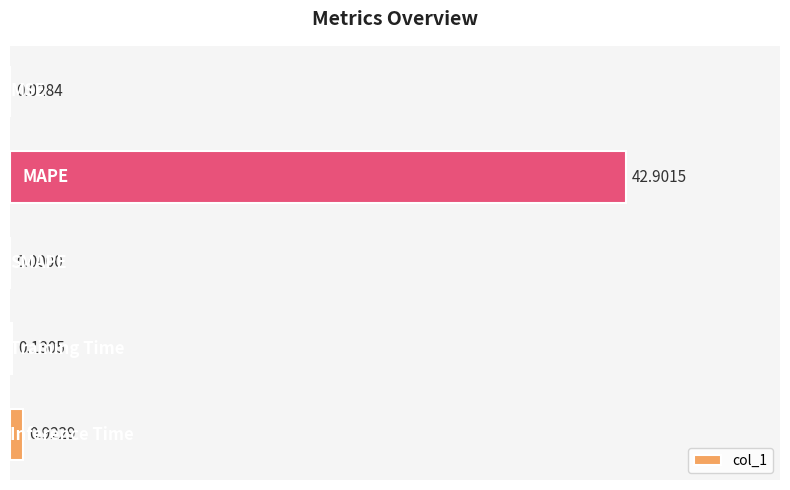

What is the sum of all values?

44.0